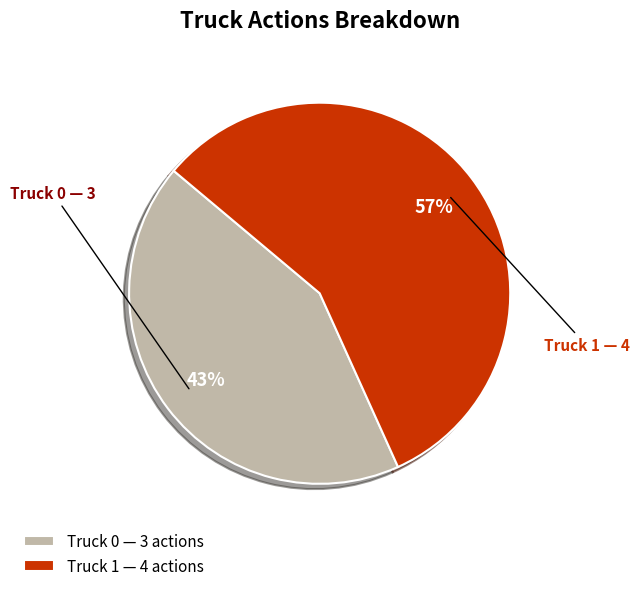

Rank the categories by value from highest to lowest.

Truck 1, Truck 0